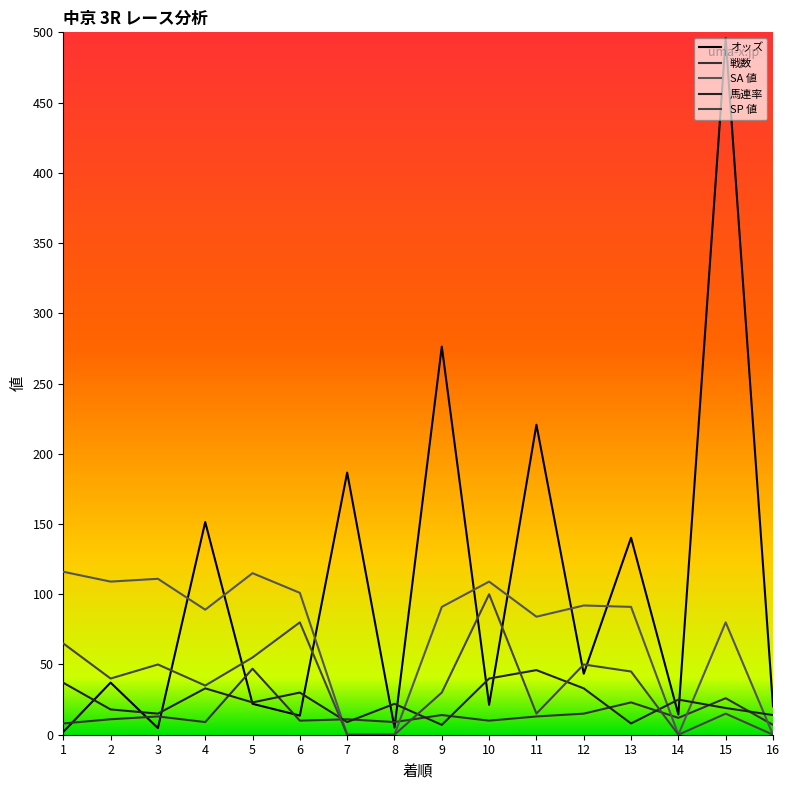

At which label does 戦数 first exceed 12?

3